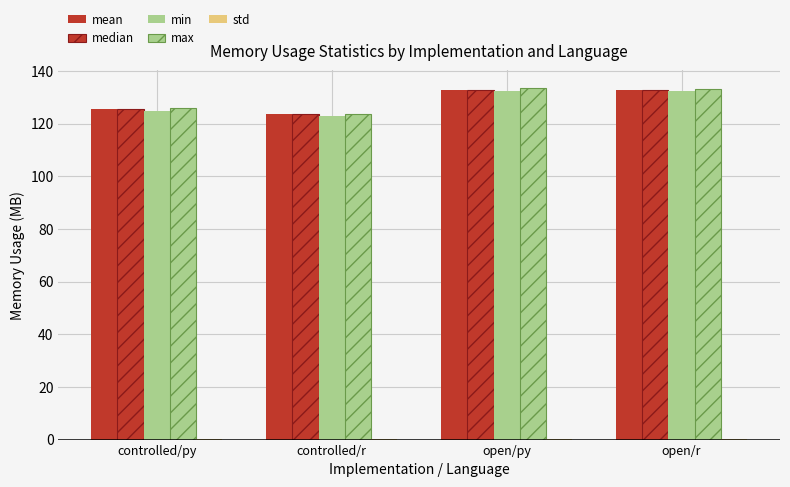

Count the number of categories in the chart.

4